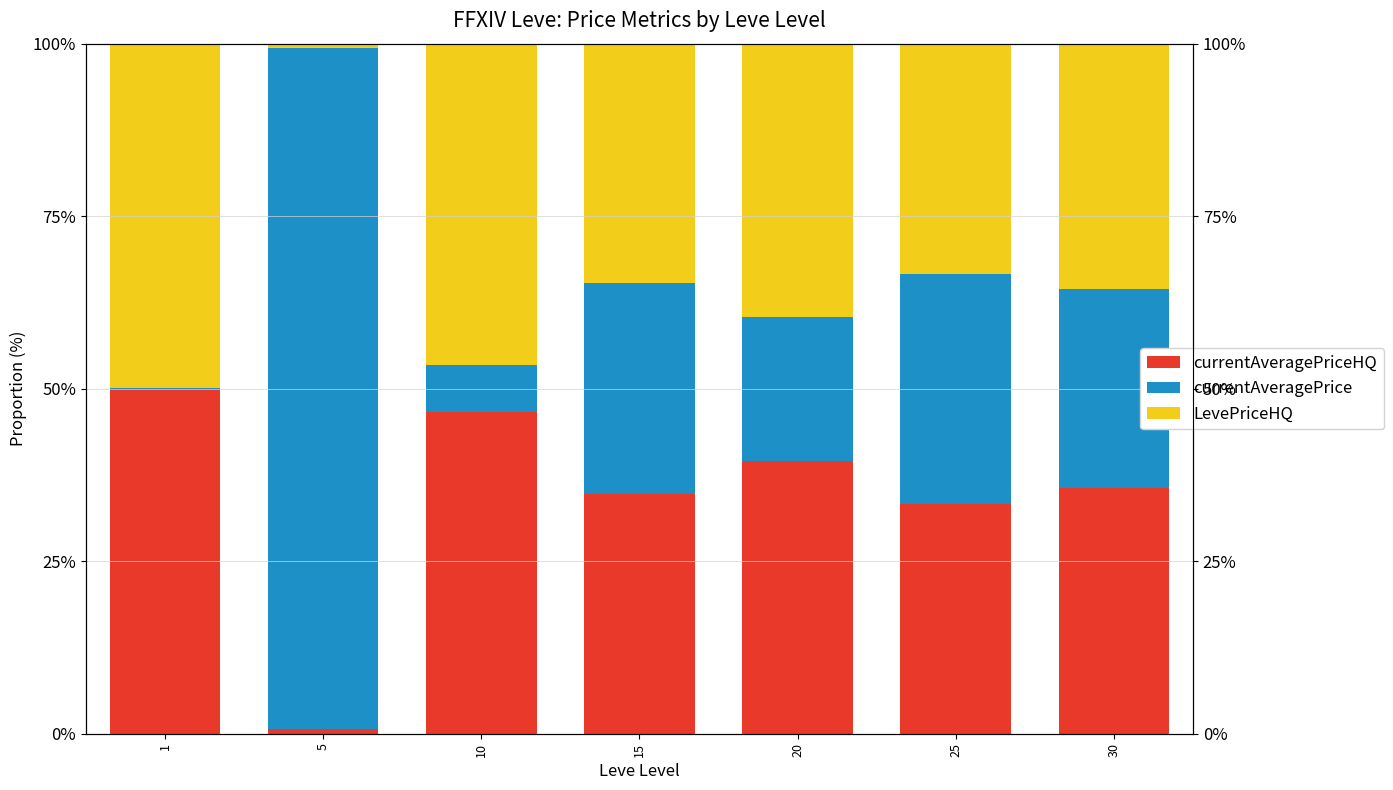

At 25, list the series in order from smallest to largest.

LevePriceHQ, currentAveragePriceHQ, currentAveragePrice